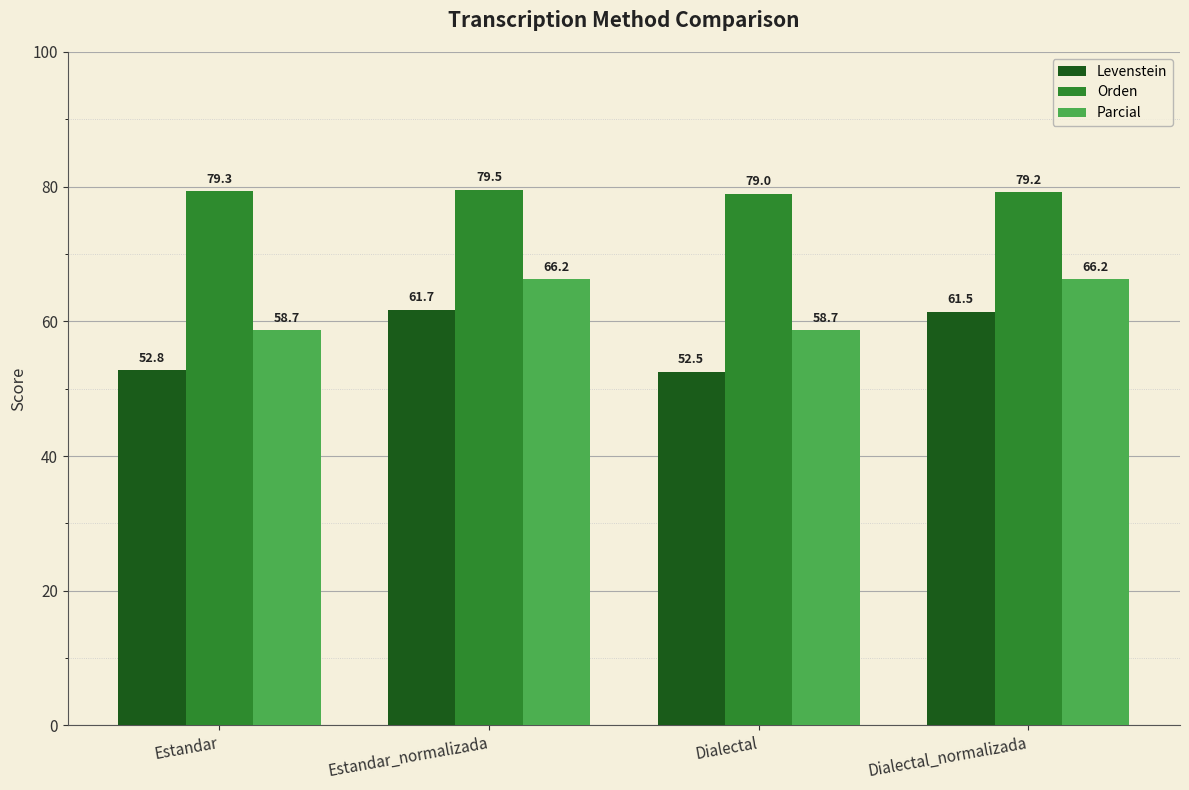

Is the value of Levenstein at Dialectal_normalizada greater than the value of Orden at Estandar_normalizada?

No